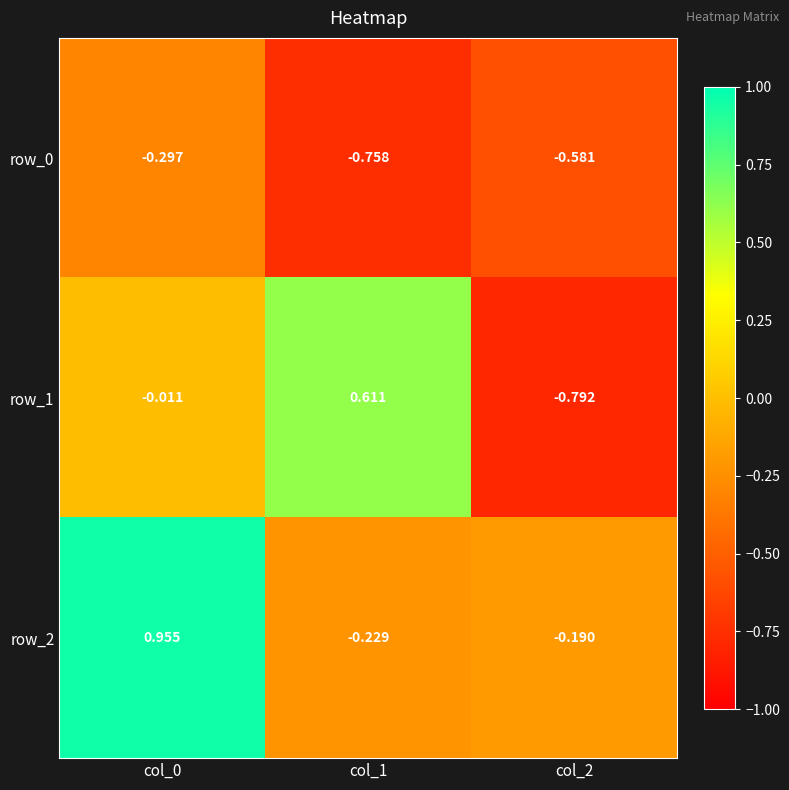

Is the value of row_0 at col_0 greater than the value of row_2 at col_1?

No